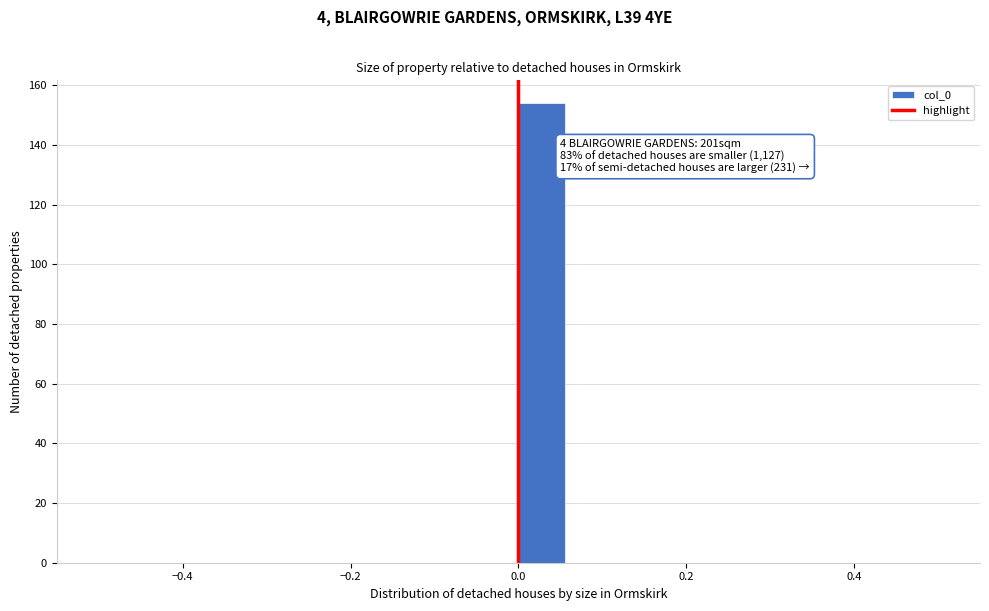

Read against the x-axis, roughly where is the centre of the tallest bar?

0.02